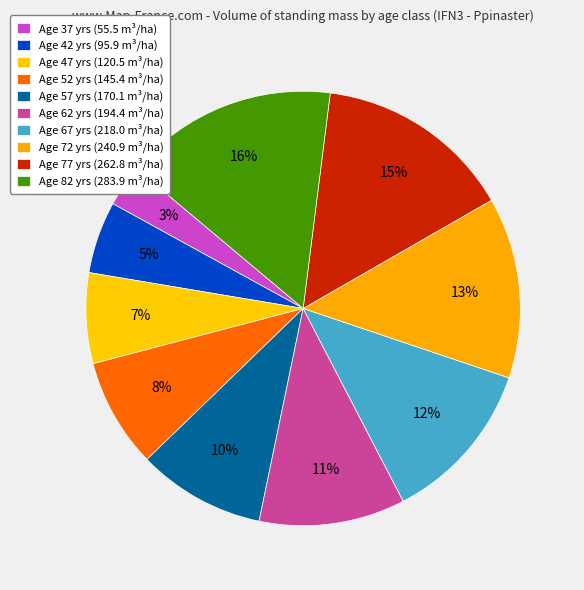

Which category has the biggest portion of the pie?

82